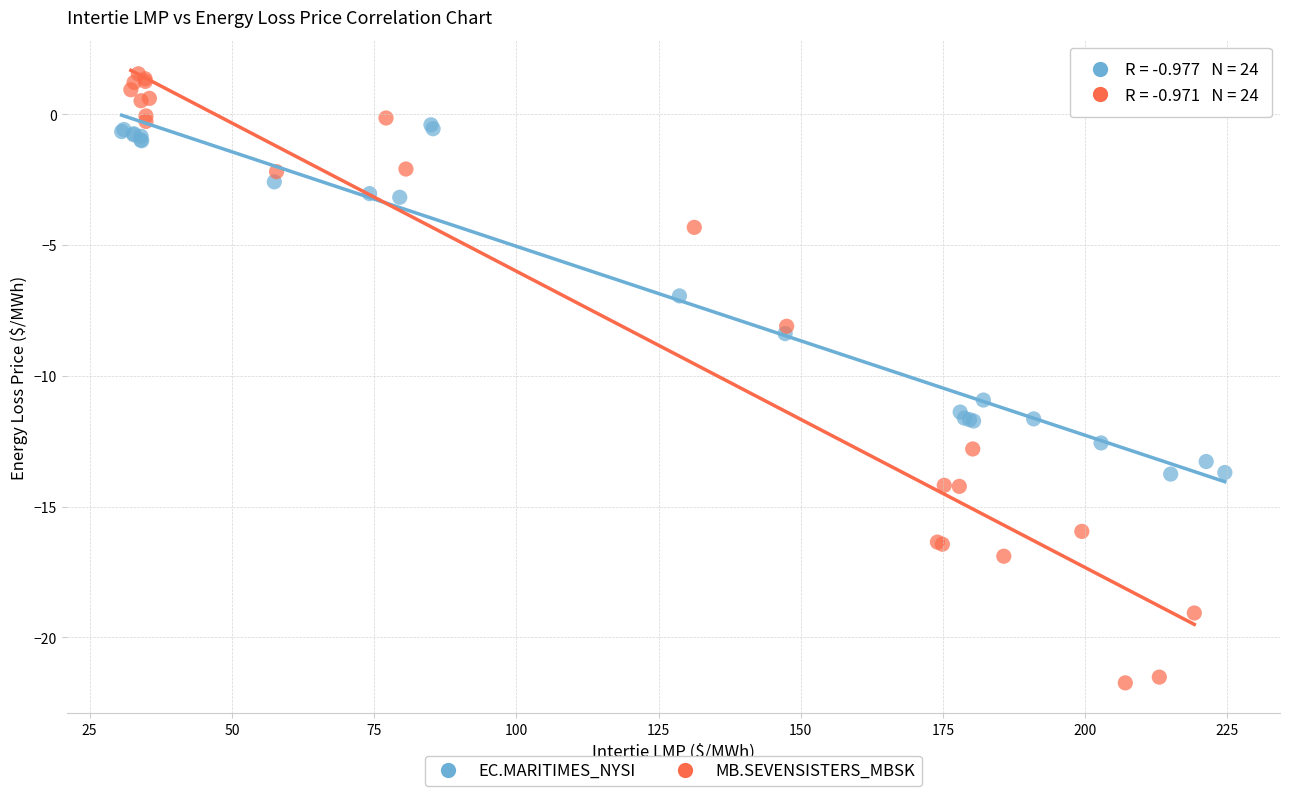

Which series reaches the minimum Y coordinate?

MB.SEVENSISTERS_MBSK